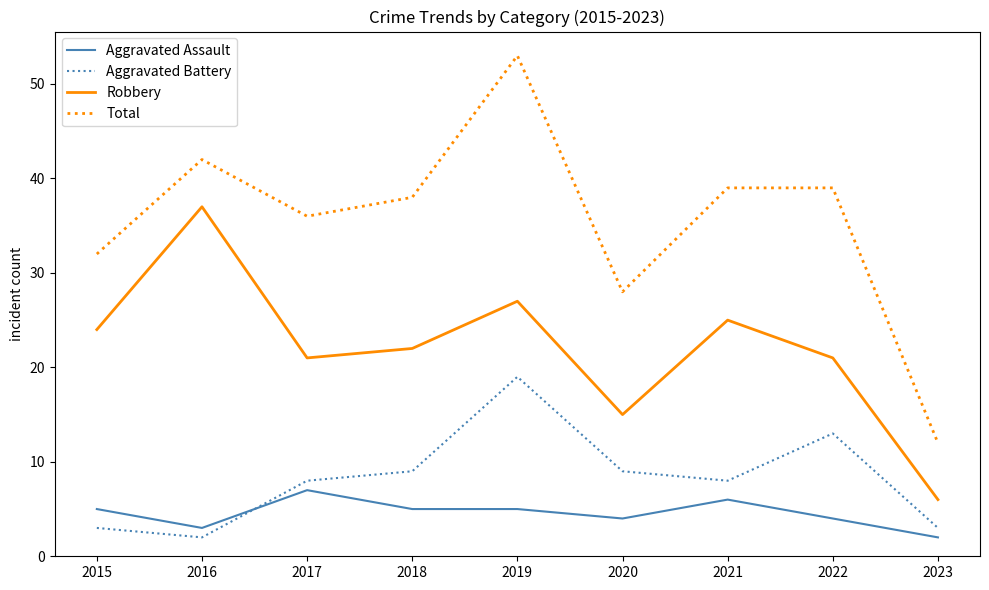

The Aggravated Battery series shows 12 at 2018. True or false?

False